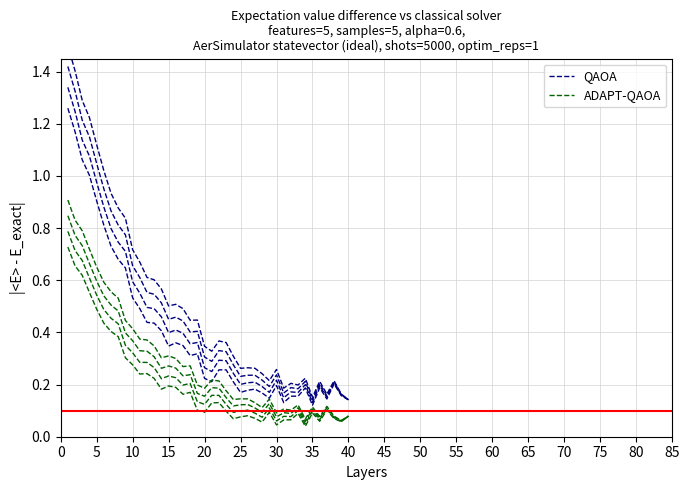

True or false: ADAPT-QAOA and QAOA cross at least once.

False